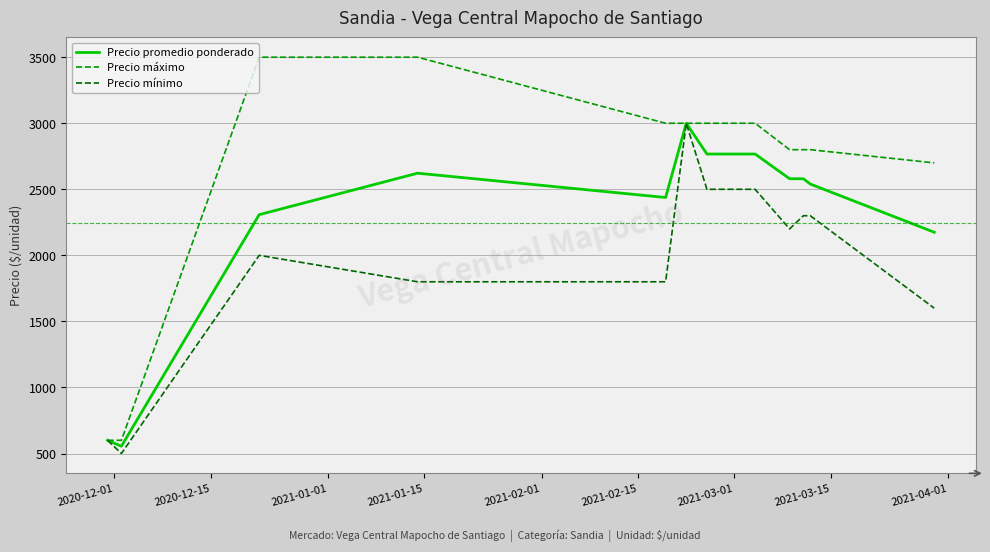

What is the average value of the Precio promedio ponderado series?

2244